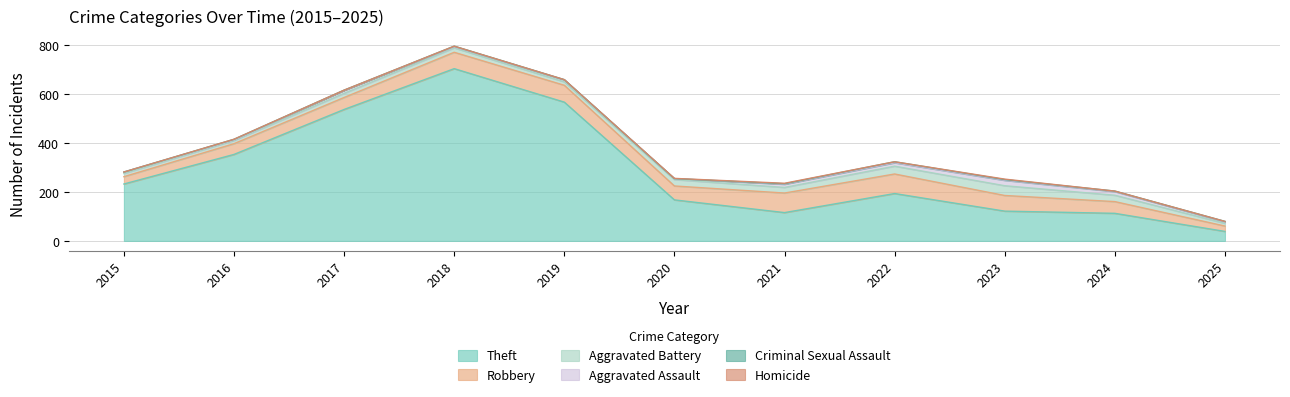

Count the Criminal Sexual Assault values in the range 1 to 2.

7